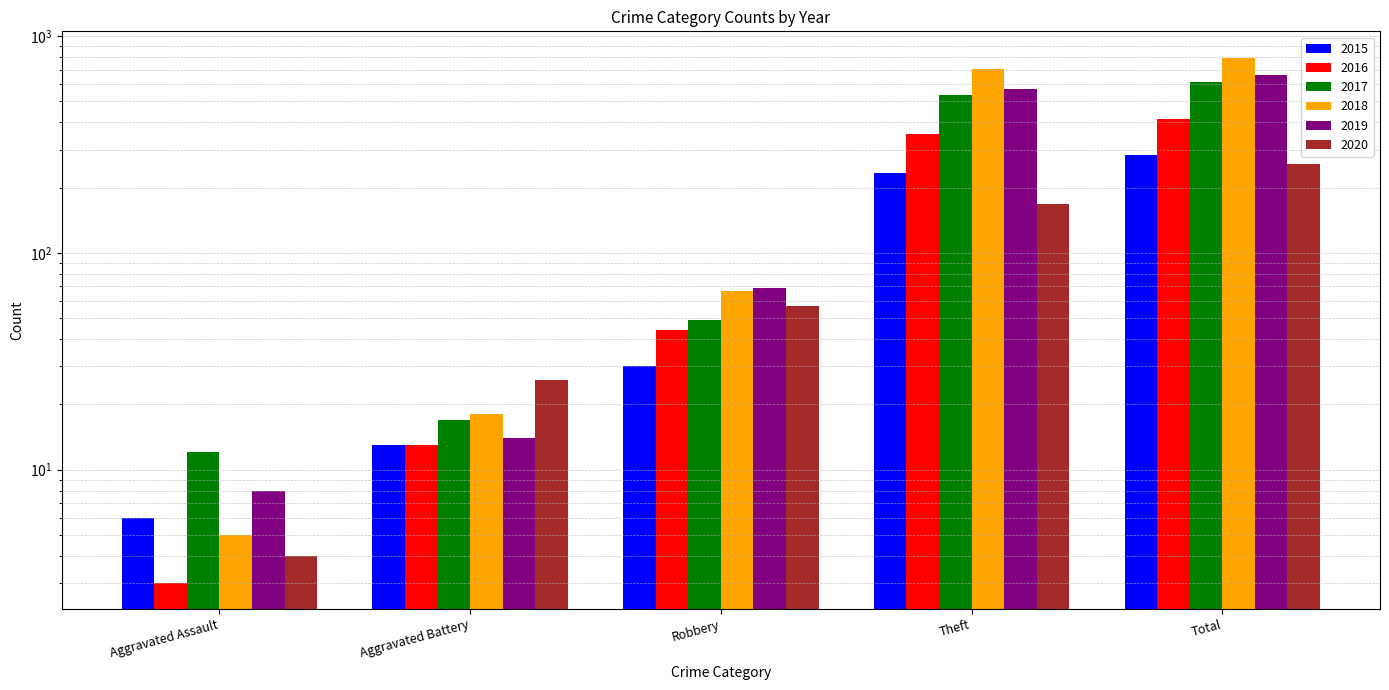

What position from the left is Theft?

4